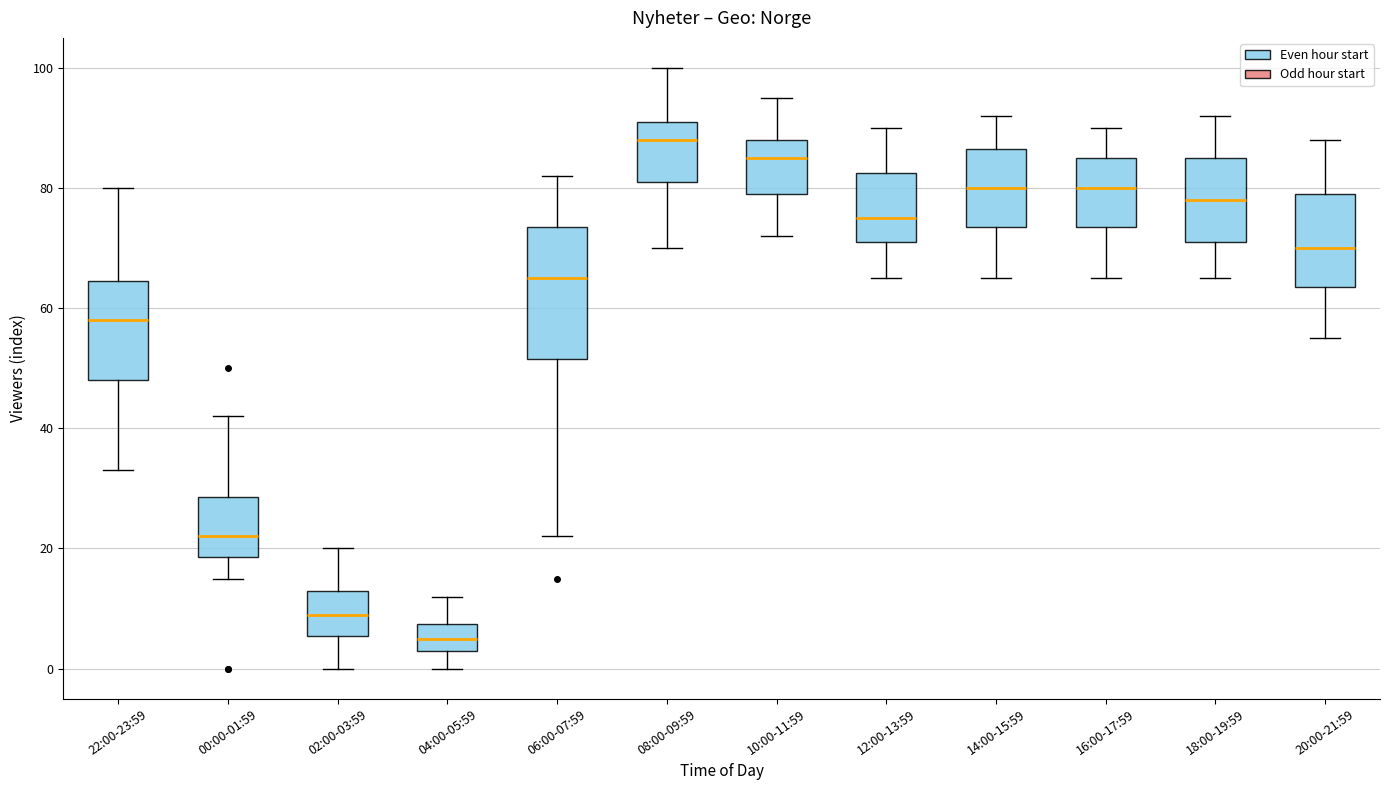

Reading left to right, read every box against the y-axis: the position of its median line, the range the box covers, and the ends of its whiskers. The values are not printed on the chart, so give them approximately, as read against the axis.

22:00-23:59: median 58, box 48 to 64, whiskers 34 to 80
00:00-01:59: median 22, box 18 to 28, whiskers 16 to 42
02:00-03:59: median 10, box 6 to 14, whiskers 0 to 20
04:00-05:59: median 6, box 4 to 8, whiskers 0 to 12
06:00-07:59: median 66, box 52 to 74, whiskers 22 to 82
08:00-09:59: median 88, box 82 to 92, whiskers 70 to 100
10:00-11:59: median 86, box 80 to 88, whiskers 72 to 96
12:00-13:59: median 76, box 72 to 82, whiskers 66 to 90
14:00-15:59: median 80, box 74 to 86, whiskers 66 to 92
16:00-17:59: median 80, box 74 to 86, whiskers 66 to 90
18:00-19:59: median 78, box 72 to 86, whiskers 66 to 92
20:00-21:59: median 70, box 64 to 80, whiskers 56 to 88